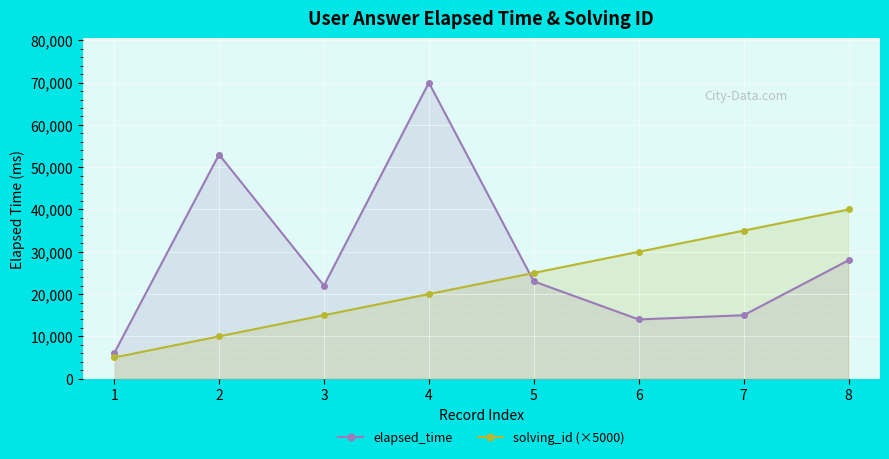

What is the difference between the solving_id (×5000) values at 4 and 7?

15000